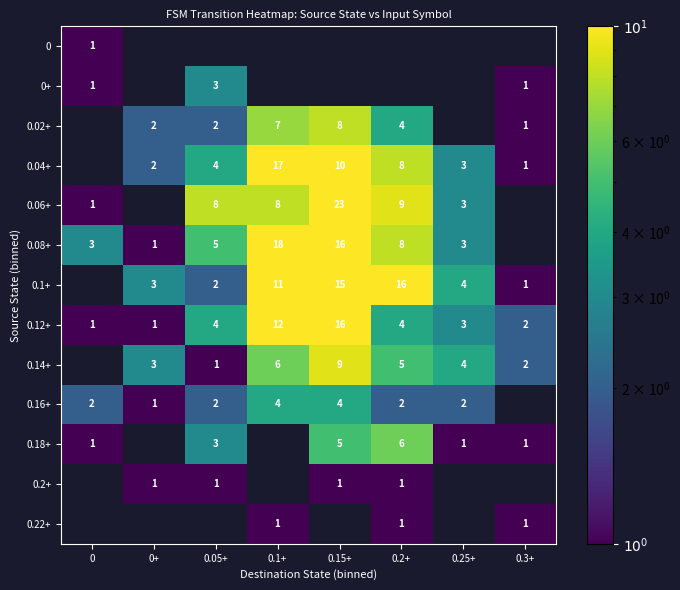

What is the sum of the 0.14+ values at 0.15+ and 0.25+?

13